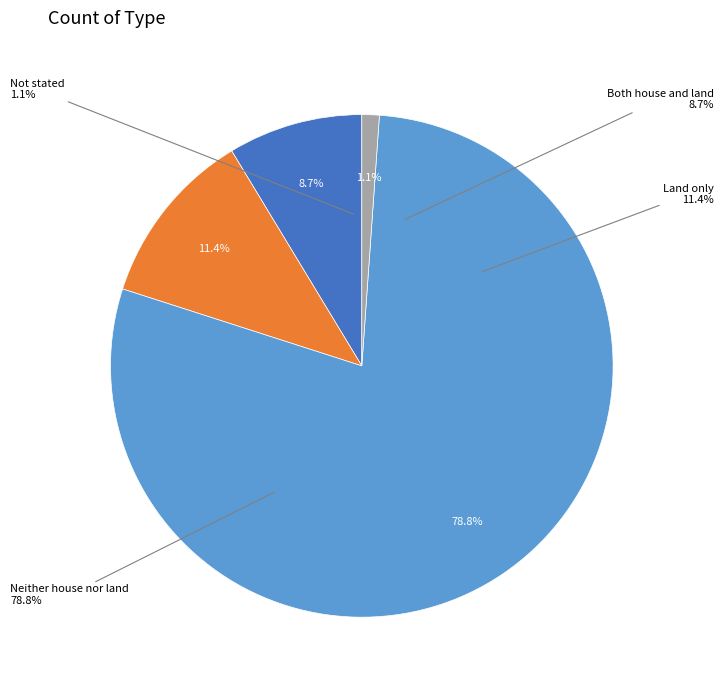

What percentage is NOT represented by Neither house nor land?

21.2%